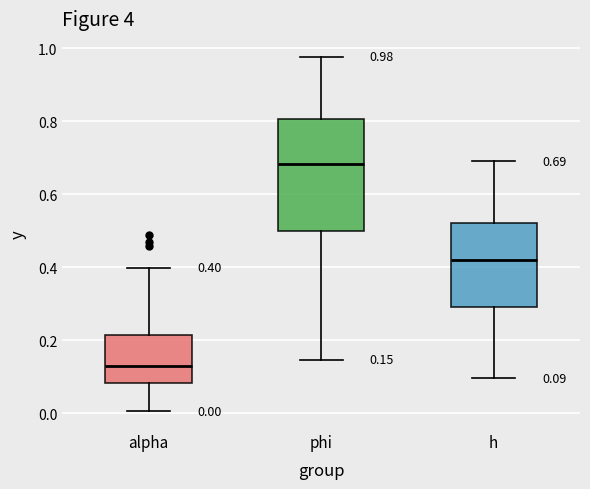

Which box has the lowest median line?

alpha